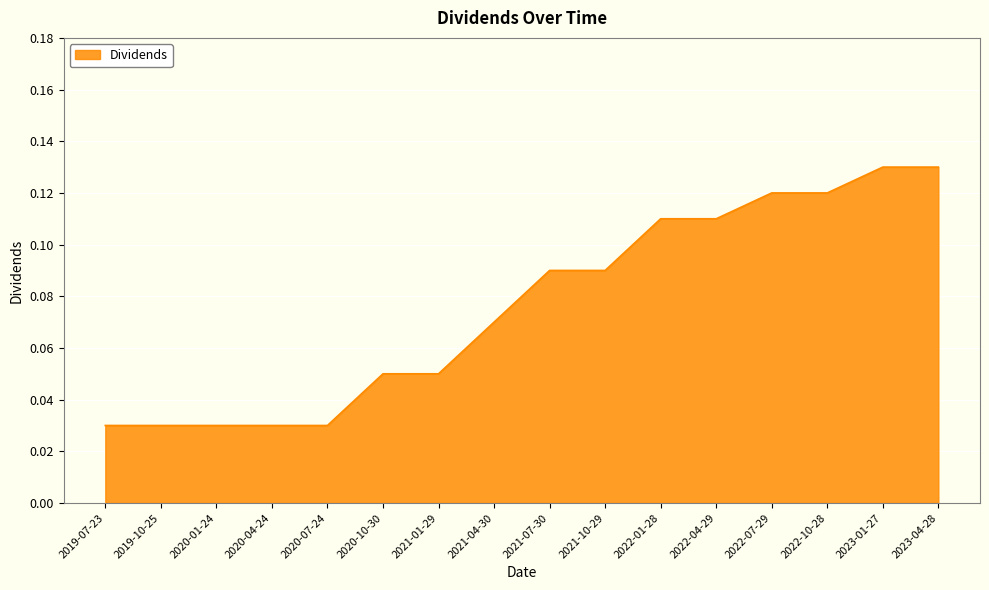

Which has a higher value, 2021-04-30 or 2020-04-24?

2021-04-30